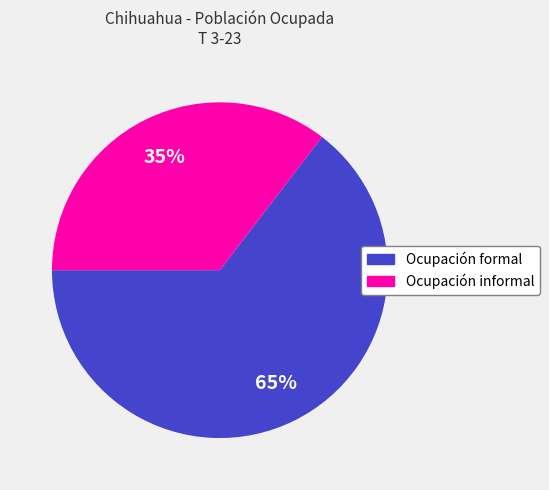

Is Ocupación formal the majority of the pie?

Yes